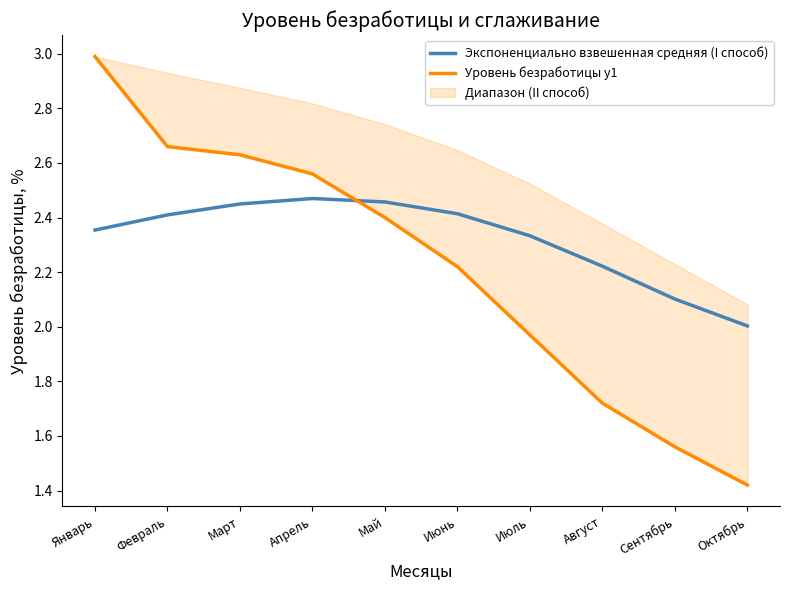

How many data points does each series have?

10